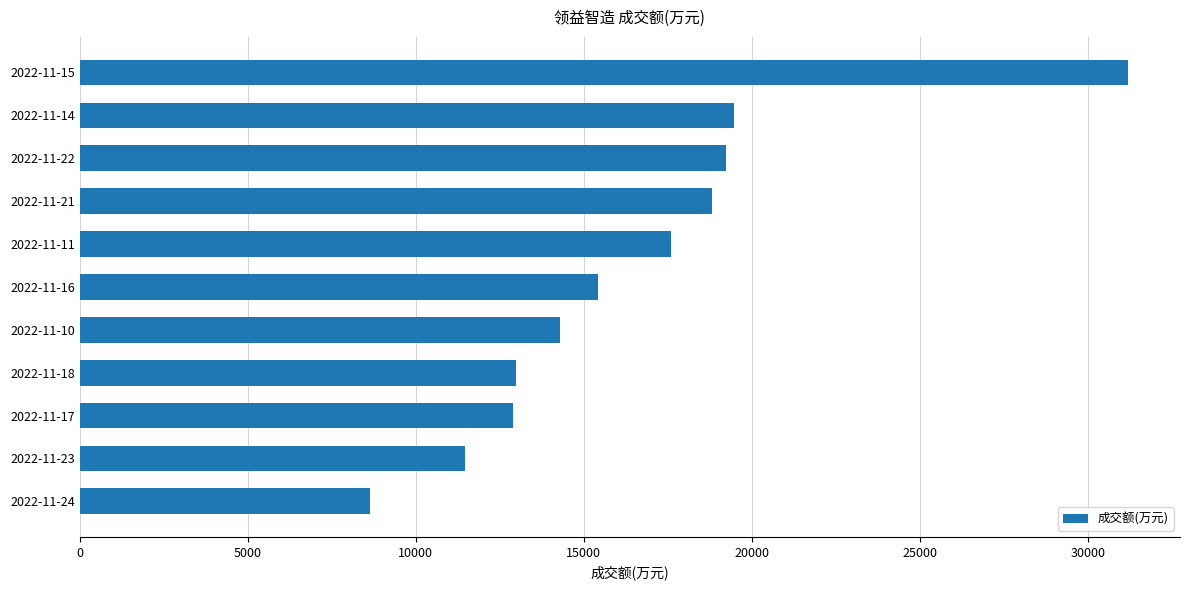

Is it true that the value at 2022-11-22 is 19229?

True